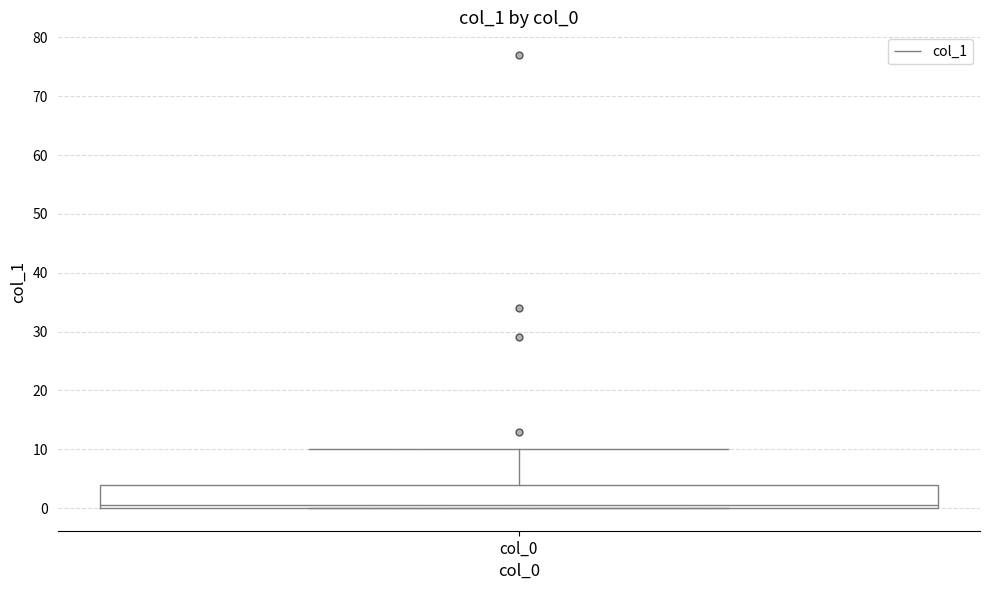

Where is the upper edge of the box for col_0 on the y-axis? The values are not printed on the chart, so give them approximately, as read against the axis.

4